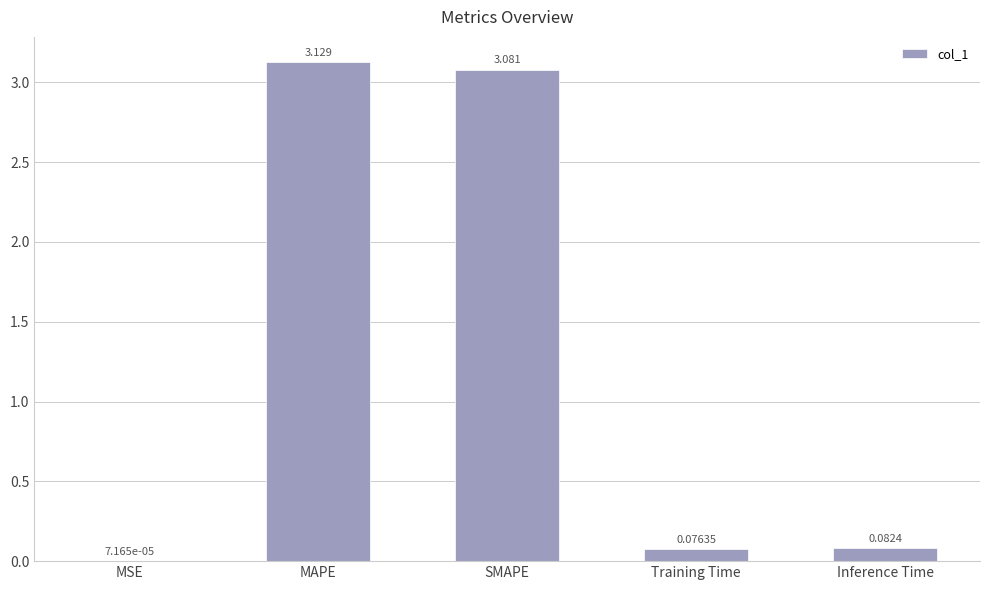

What is the change in value from MAPE to Training Time?

-3.1